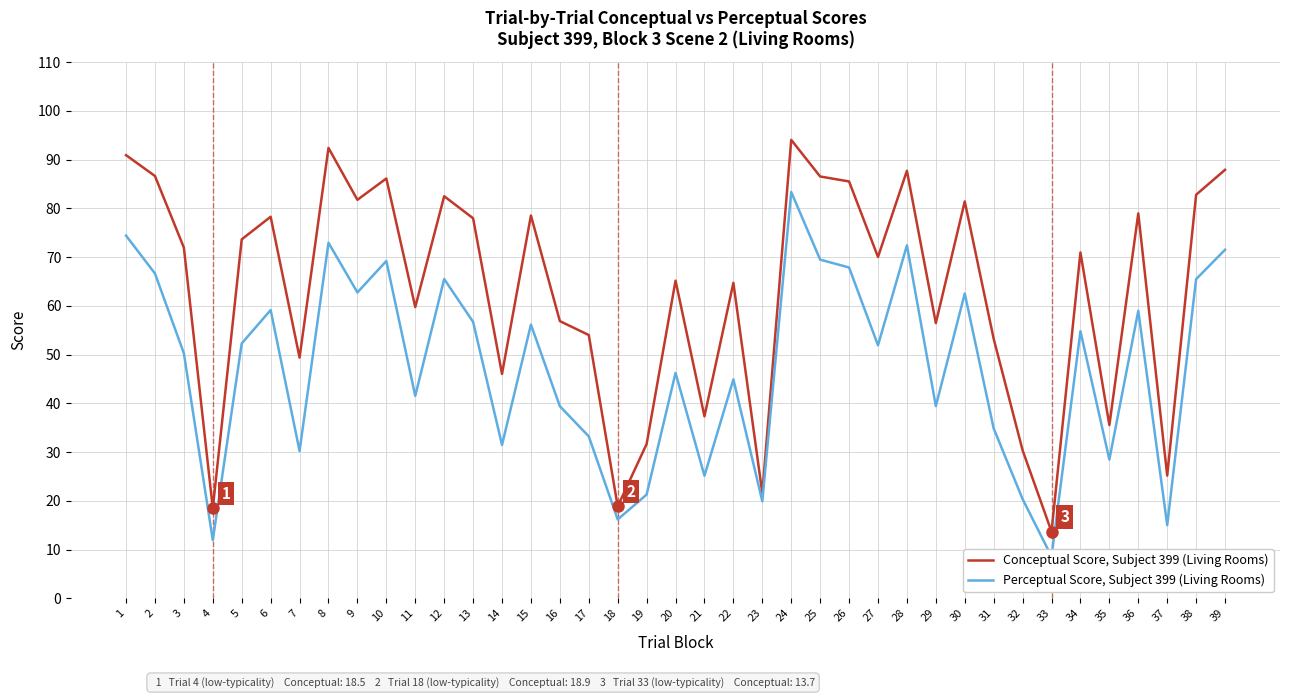

At which category does Conceptual Score, Subject 399 (Living Rooms) reach its first local valley?

4